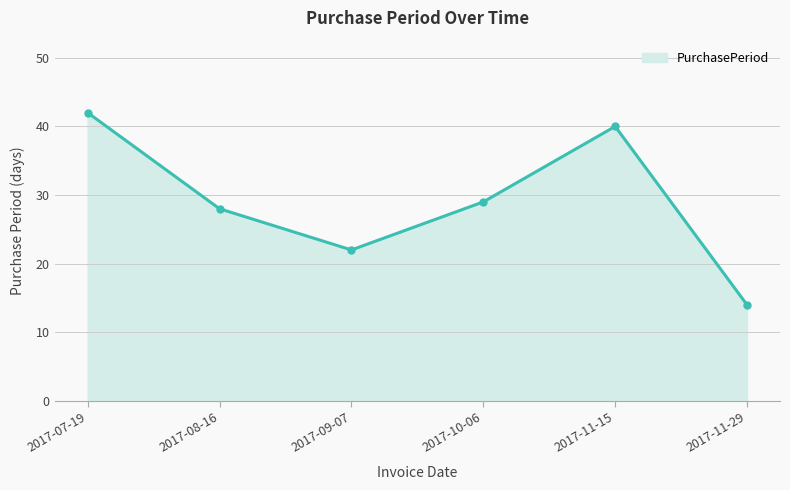

The value at 2017-11-15 is 40. True or false?

True